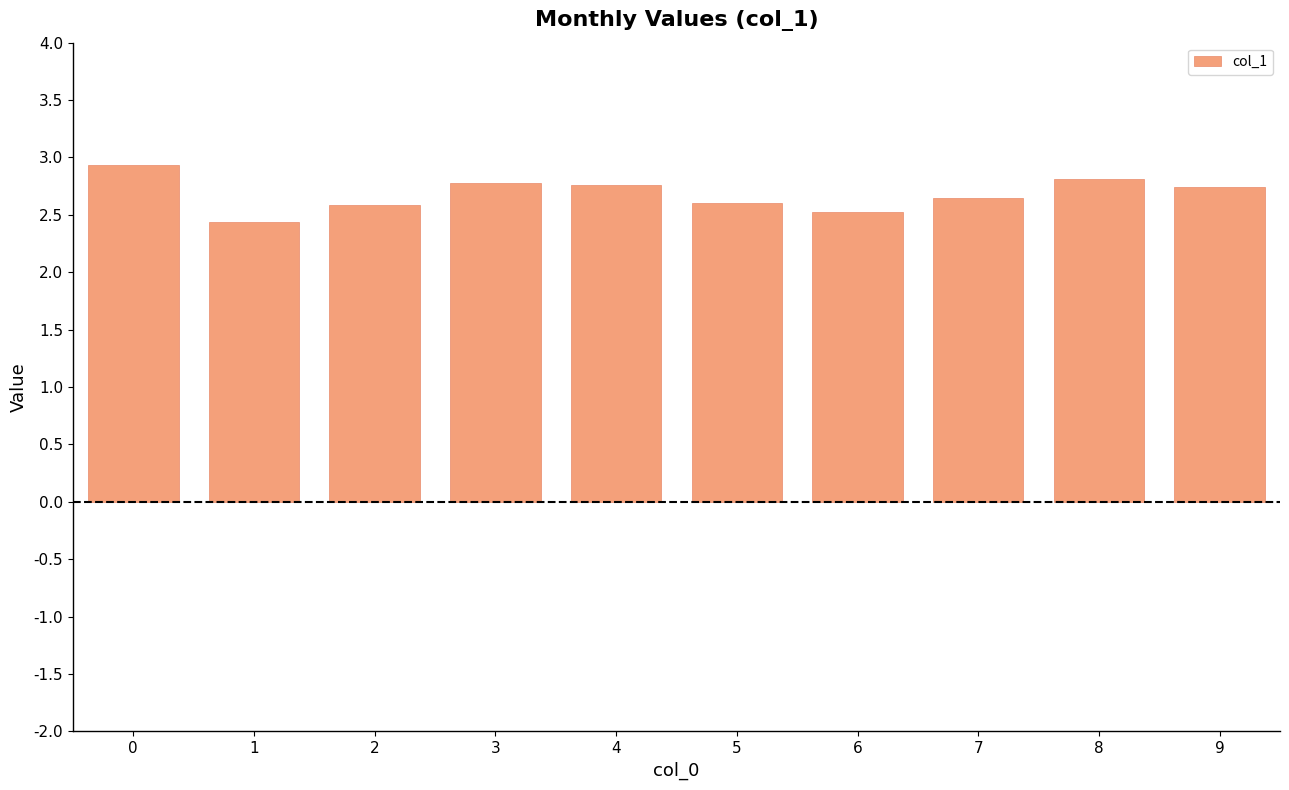

True or false: the data shows 5.2 at 0.

False